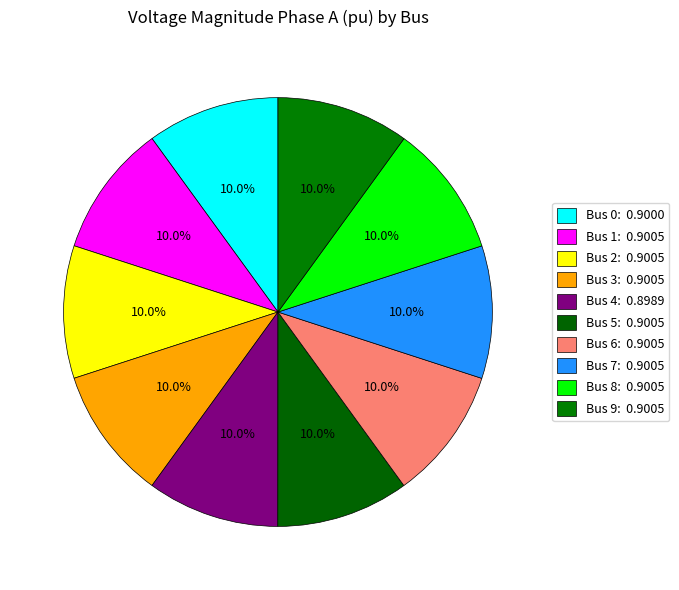

Is there a majority slice in this chart?

No